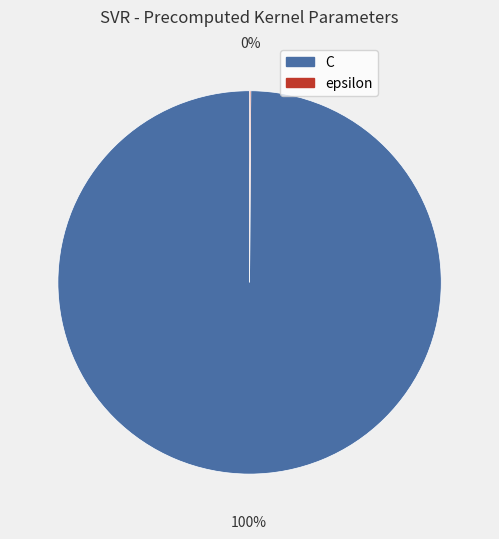

What percentage is the C slice, to the nearest percent?

100%